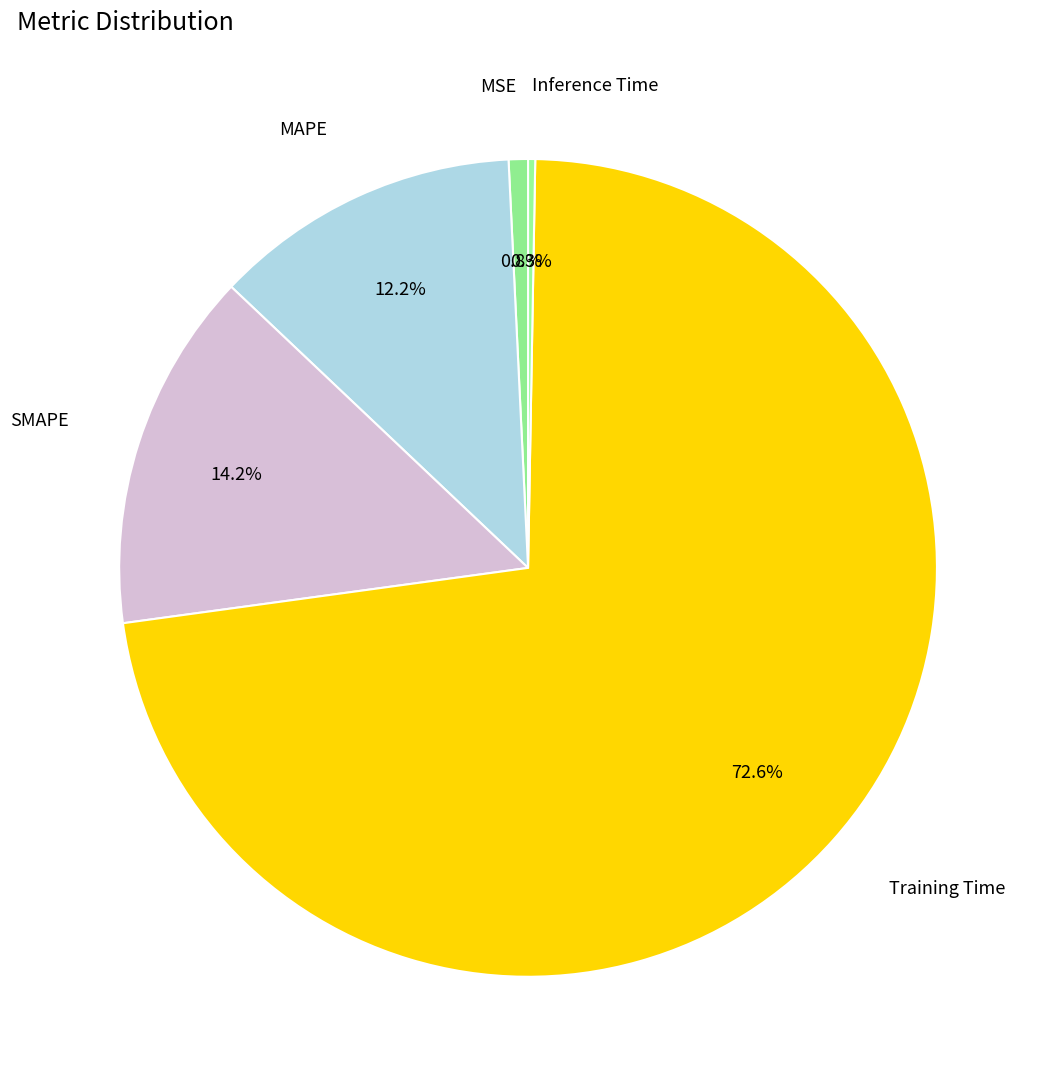

Which slice is the largest?

Training Time